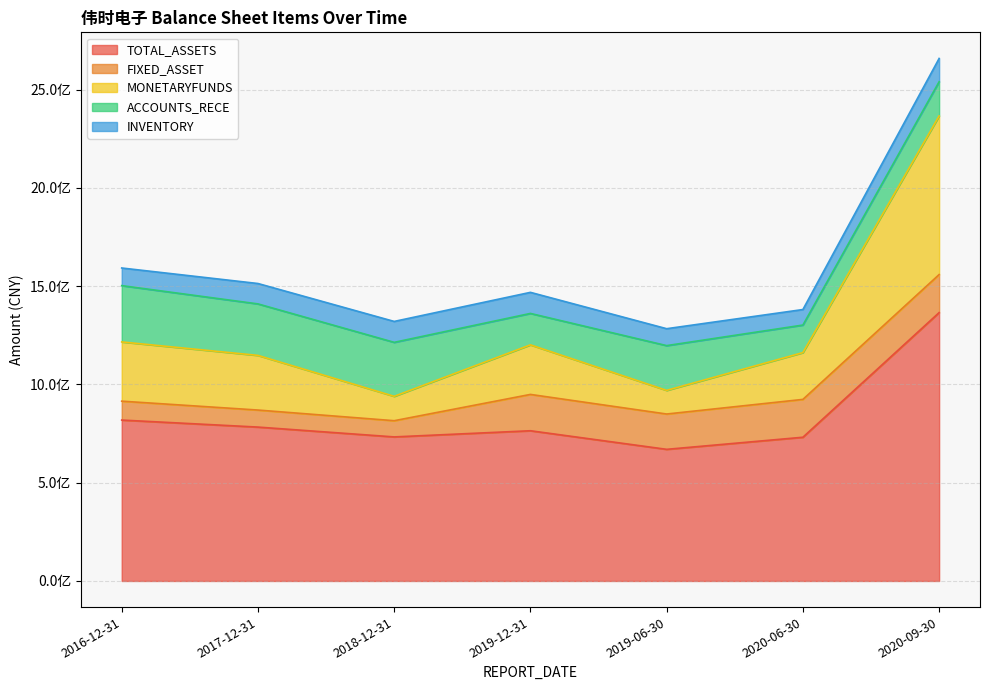

What is the greatest value displayed?

1365371412.9